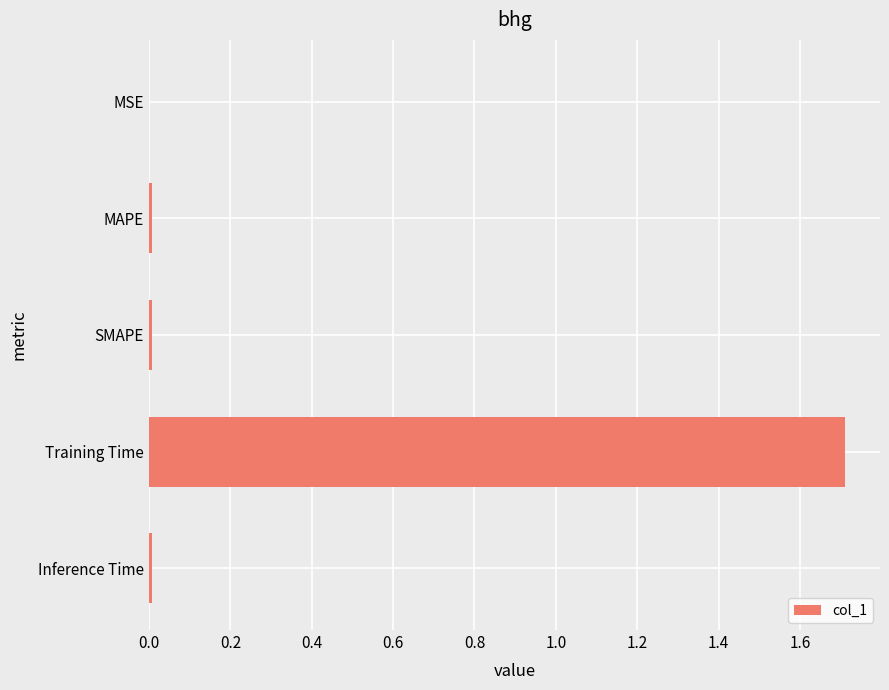

What is the sum of all values?

1.7